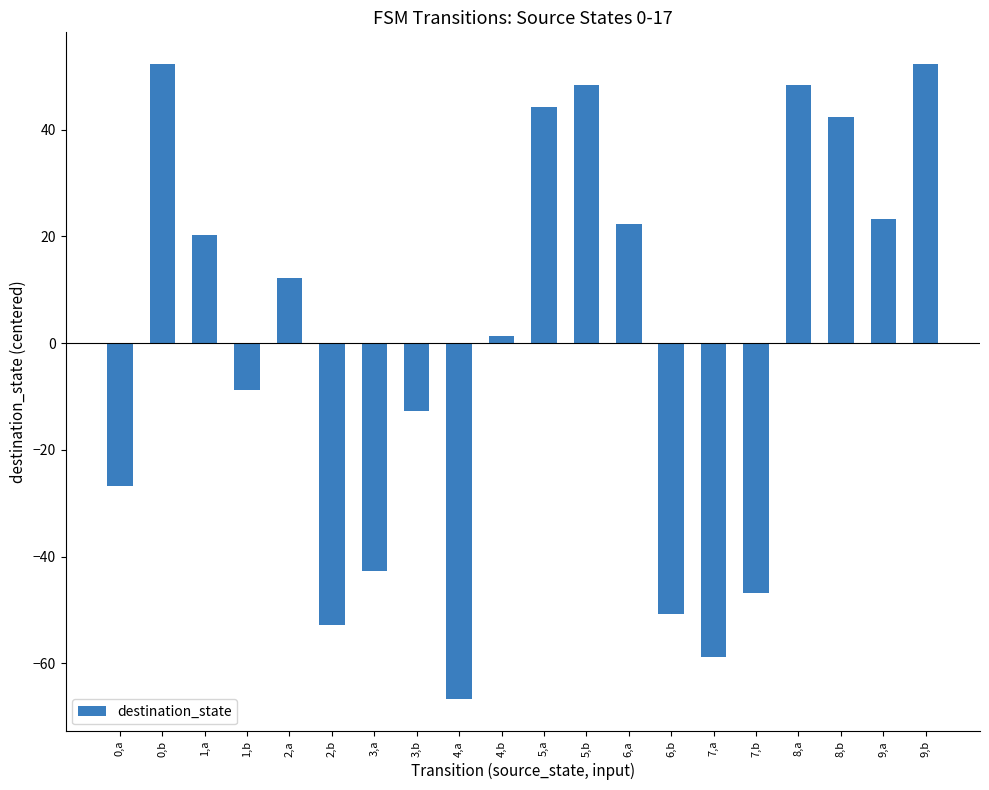

Which category has the lowest value across all series?

4,a